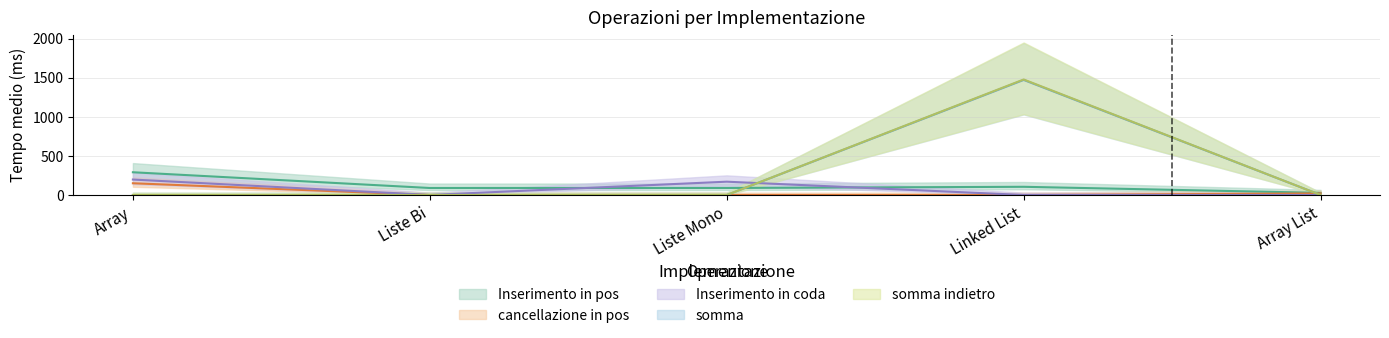

Which category has the highest value in the Inserimento in pos series?

Array